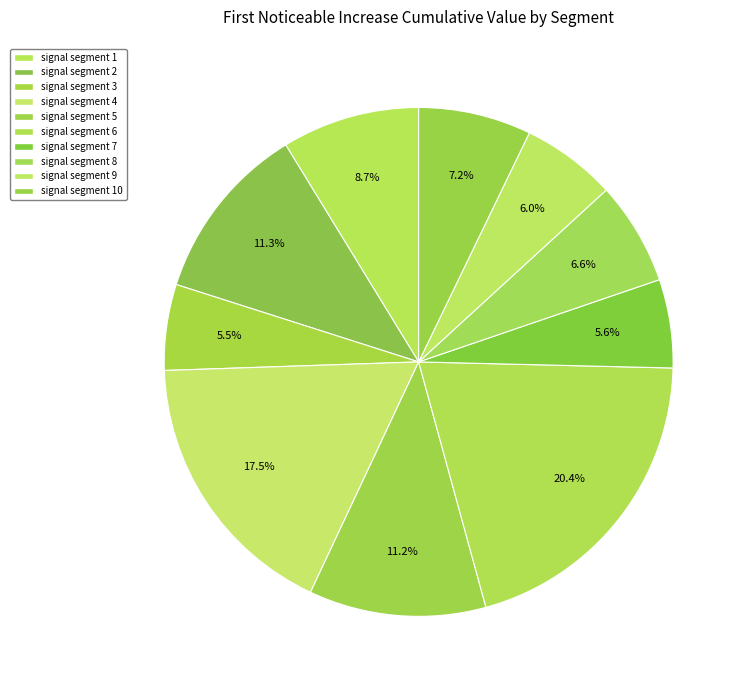

Count the number of slices in the pie.

10